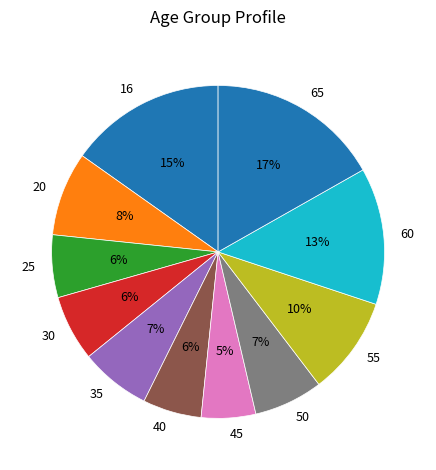

How many slices are in this pie chart?

11